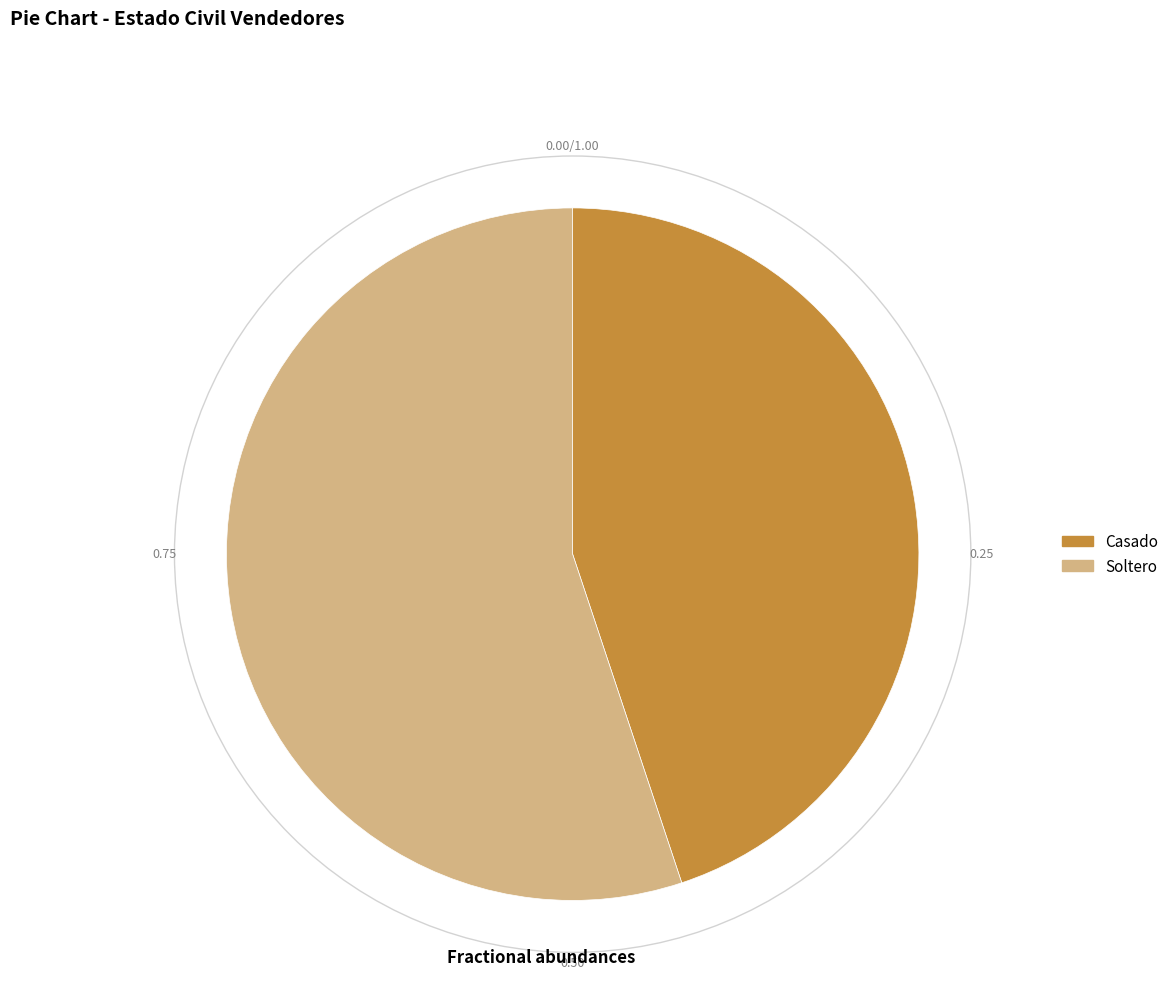

Which category has the biggest portion of the pie?

Soltero